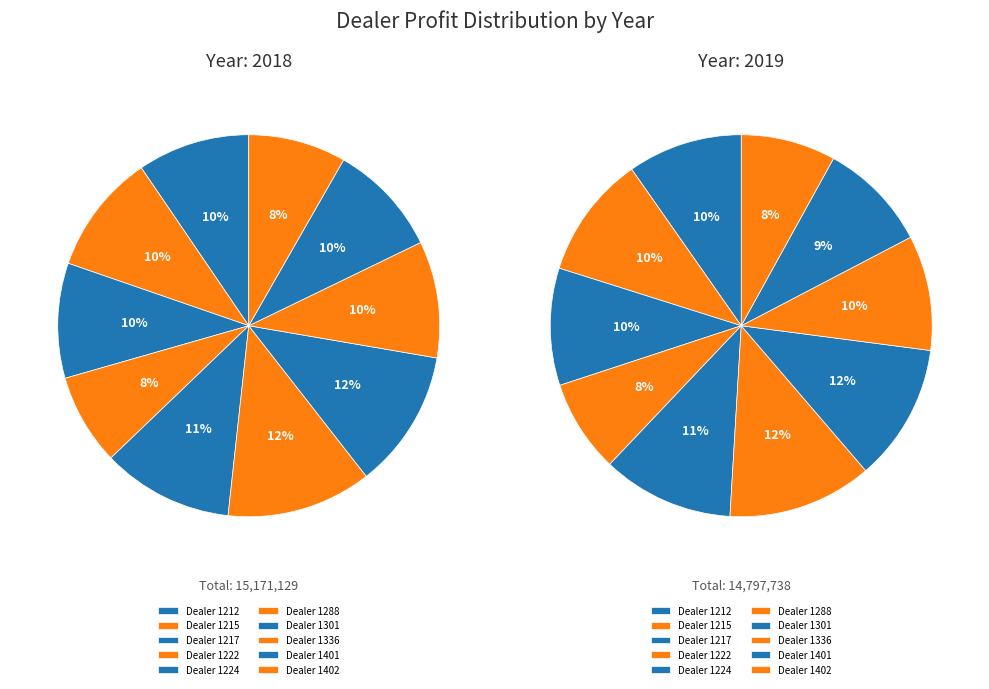

Is it true that 1212 is 1% of the pie?

False